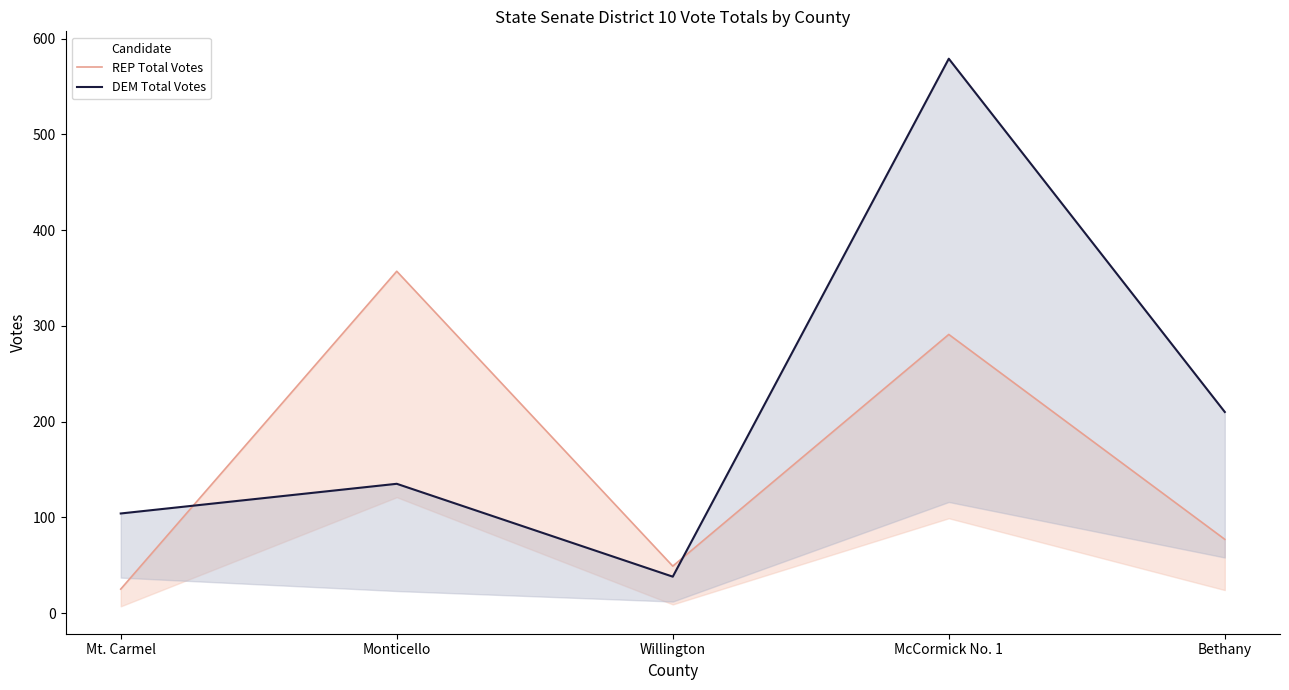

How many lines are shown in the chart?

2